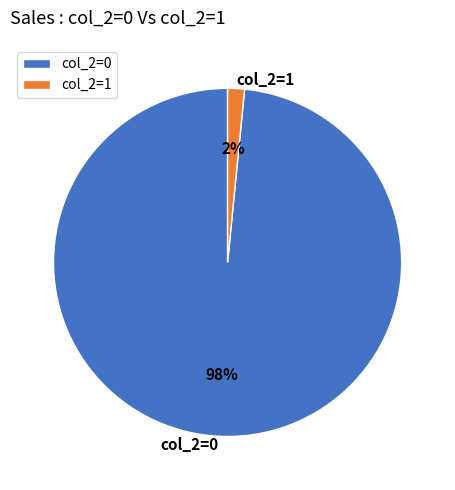

To the nearest percent, what portion does col_2=0 represent?

98%